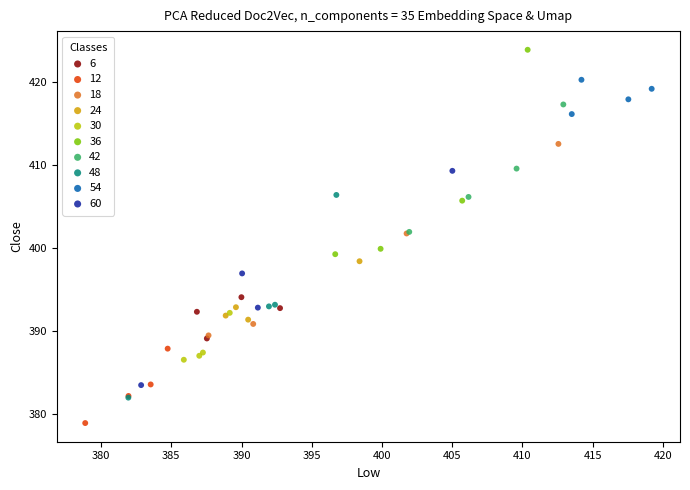

What are all the series names shown in the legend?

6, 12, 18, 24, 30, 36, 42, 48, 54, 60